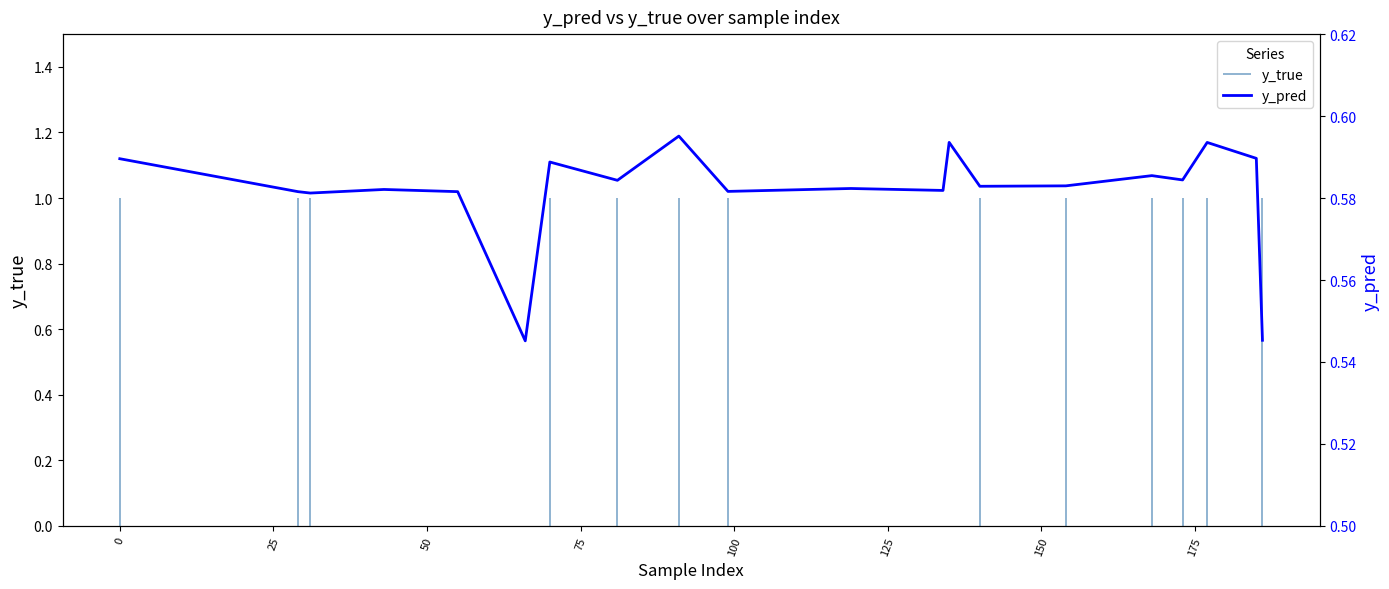

What is the smallest value displayed?

0.5